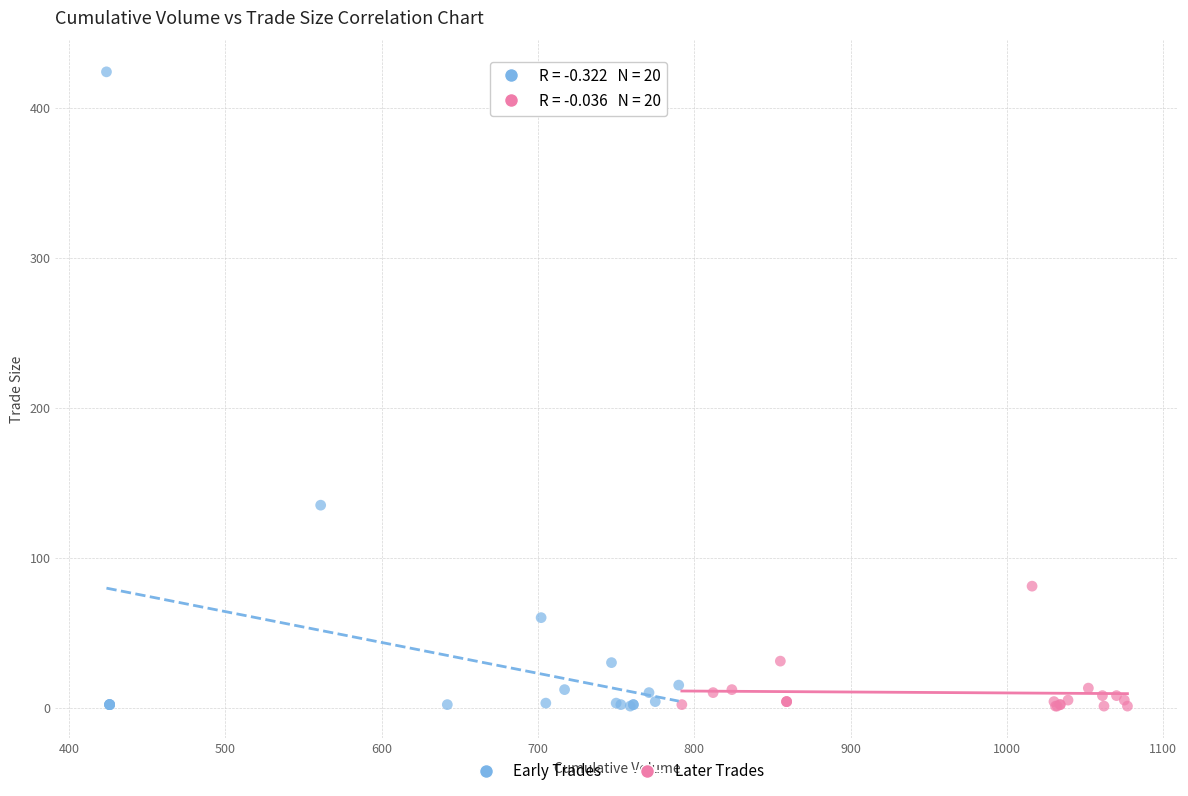

What are all the series names shown in the legend?

Early Trades, Later Trades